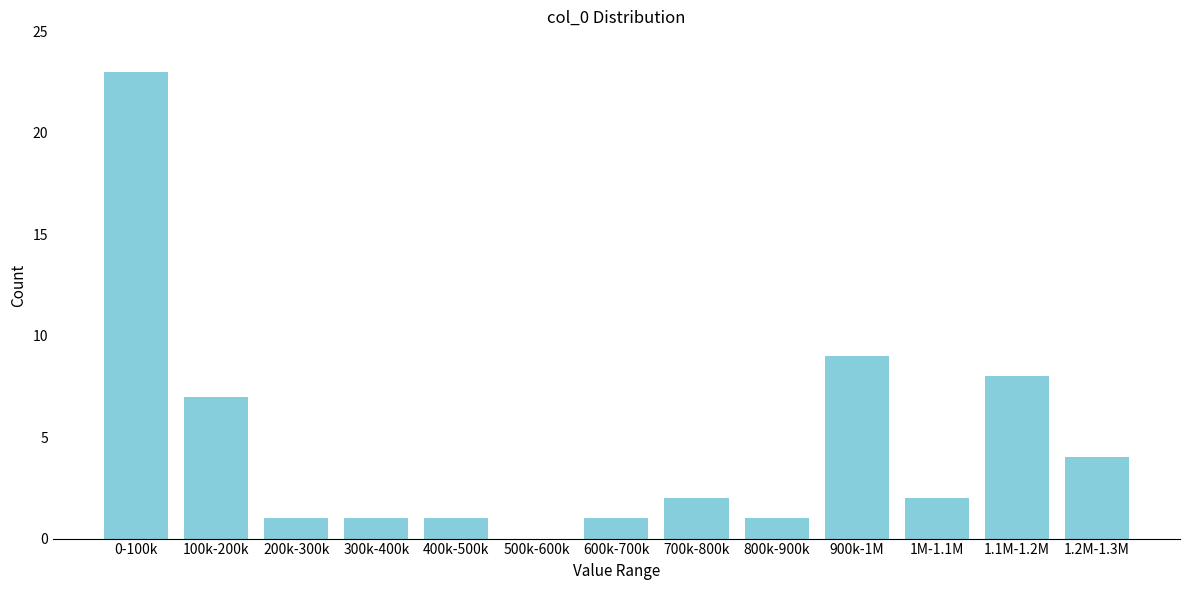

Reading right to left, what are all the values shown in this chart?

1.2M-1.3M=4	1.1M-1.2M=8	1M-1.1M=2	900k-1M=9	800k-900k=1	700k-800k=2	600k-700k=1	500k-600k=0	400k-500k=1	300k-400k=1	200k-300k=1	100k-200k=7	0-100k=23